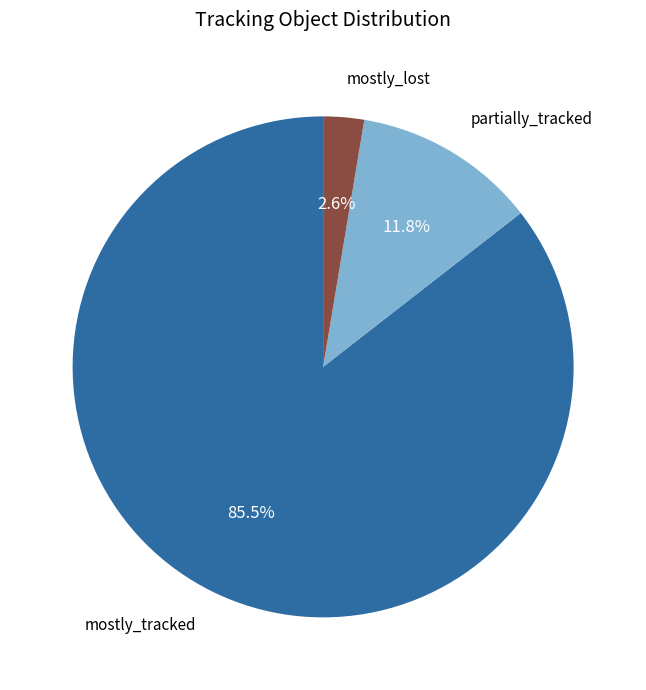

How many slices are in this pie chart?

3